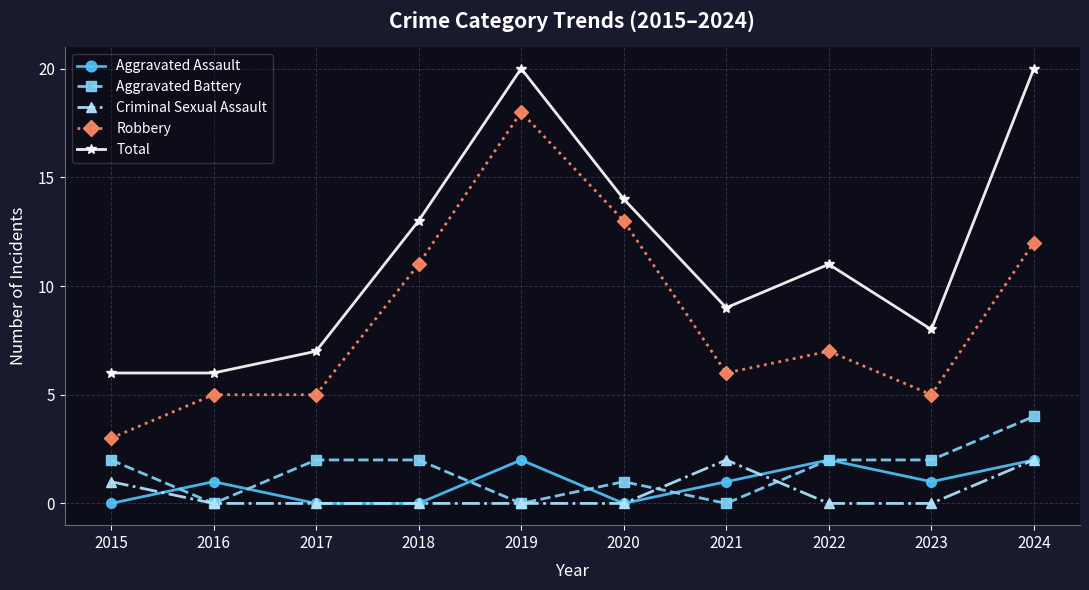

Where is Robbery nearest to the value 10?

2018